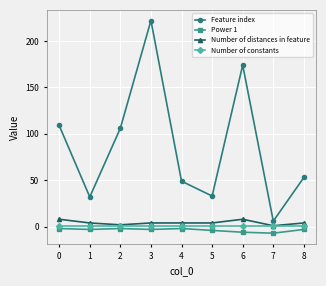

List the series in order of their peak value, lowest first.

Power 1, Number of constants, Number of distances in feature, Feature index